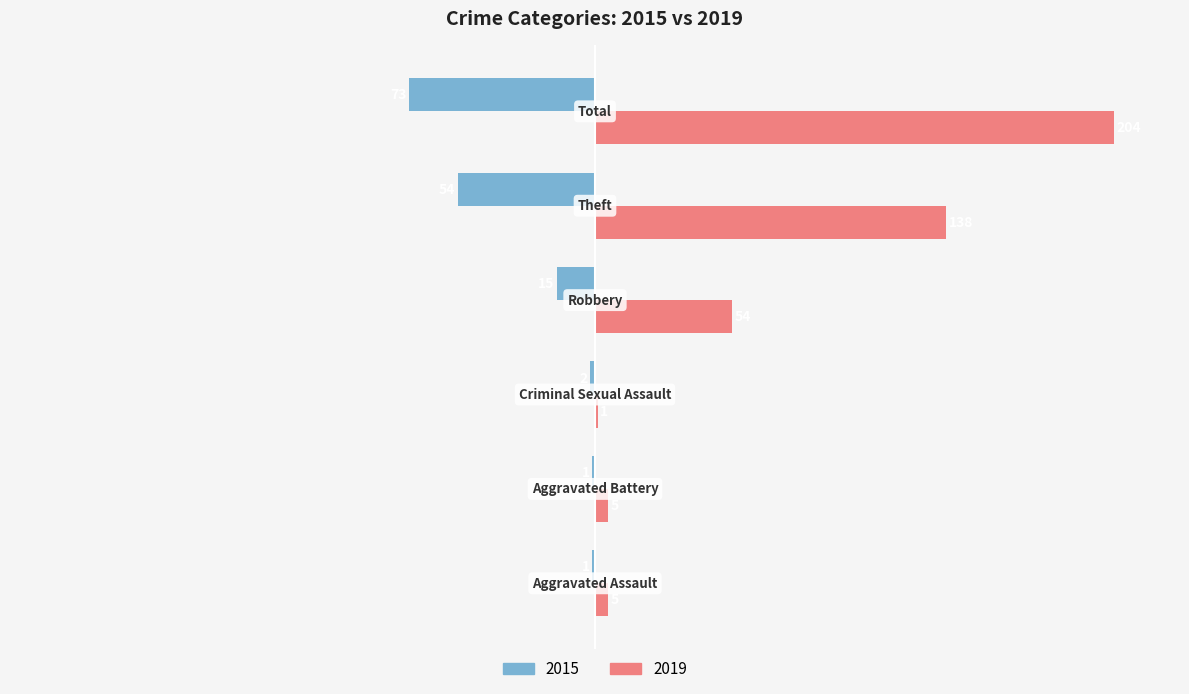

How many distinct data groups are displayed?

2